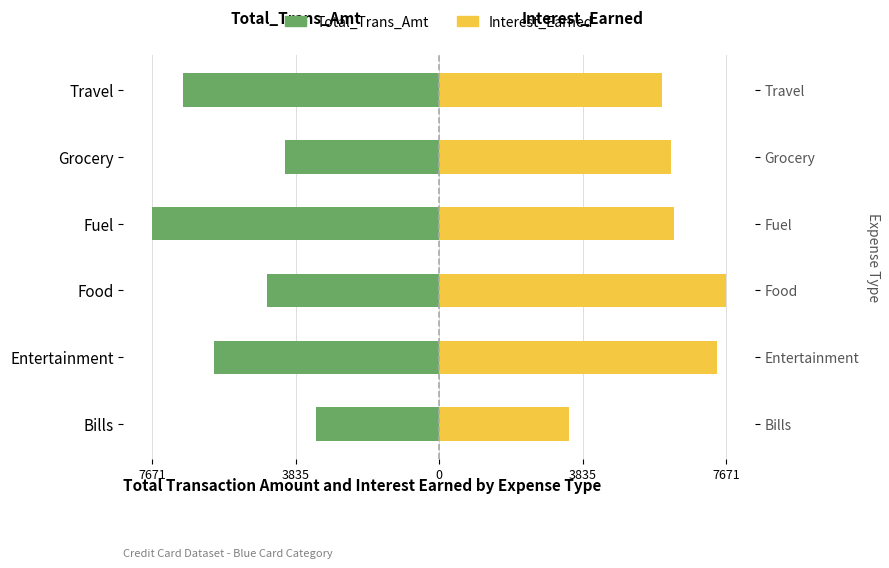

How many values in the Interest_Earned series are below 6273?

3